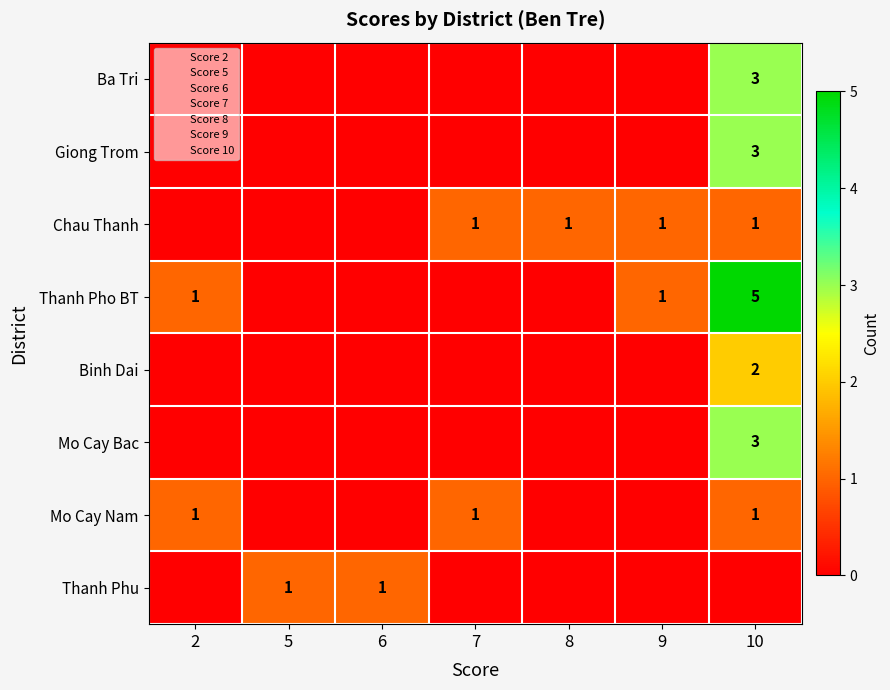

Is it true that Giong Trom equals 3 at 10?

True